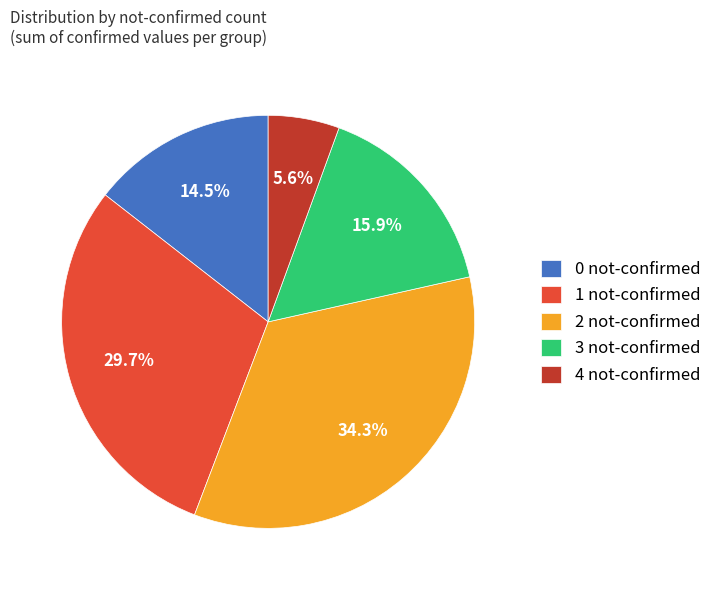

Combined, do 1 not-confirmed and 2 not-confirmed account for over 50%?

Yes